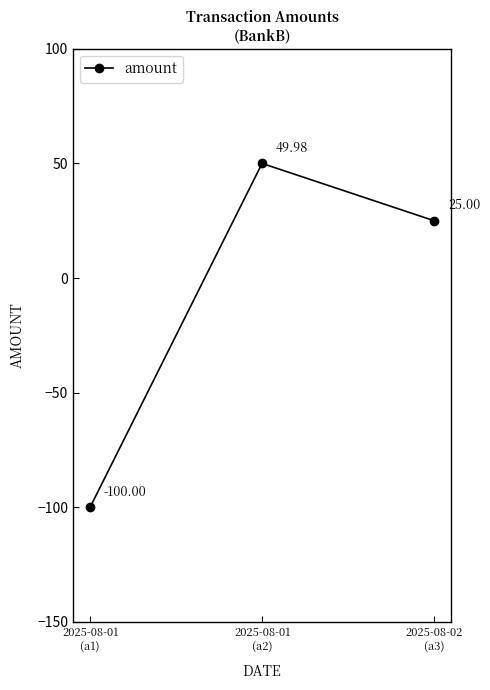

What position from the left is 2025-08-01
(a1)?

1